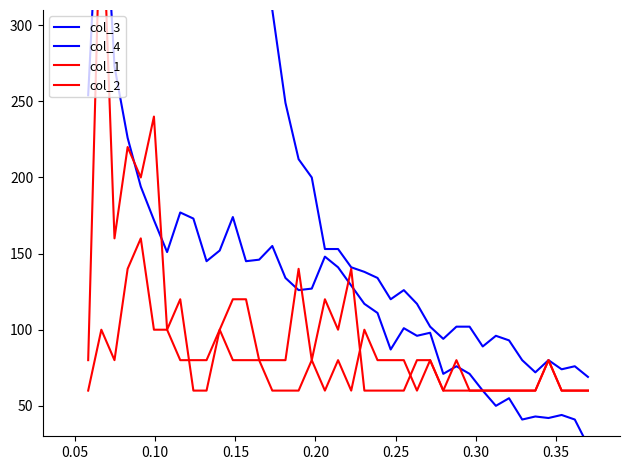

True or false: col_2 and col_3 cross at least once.

False